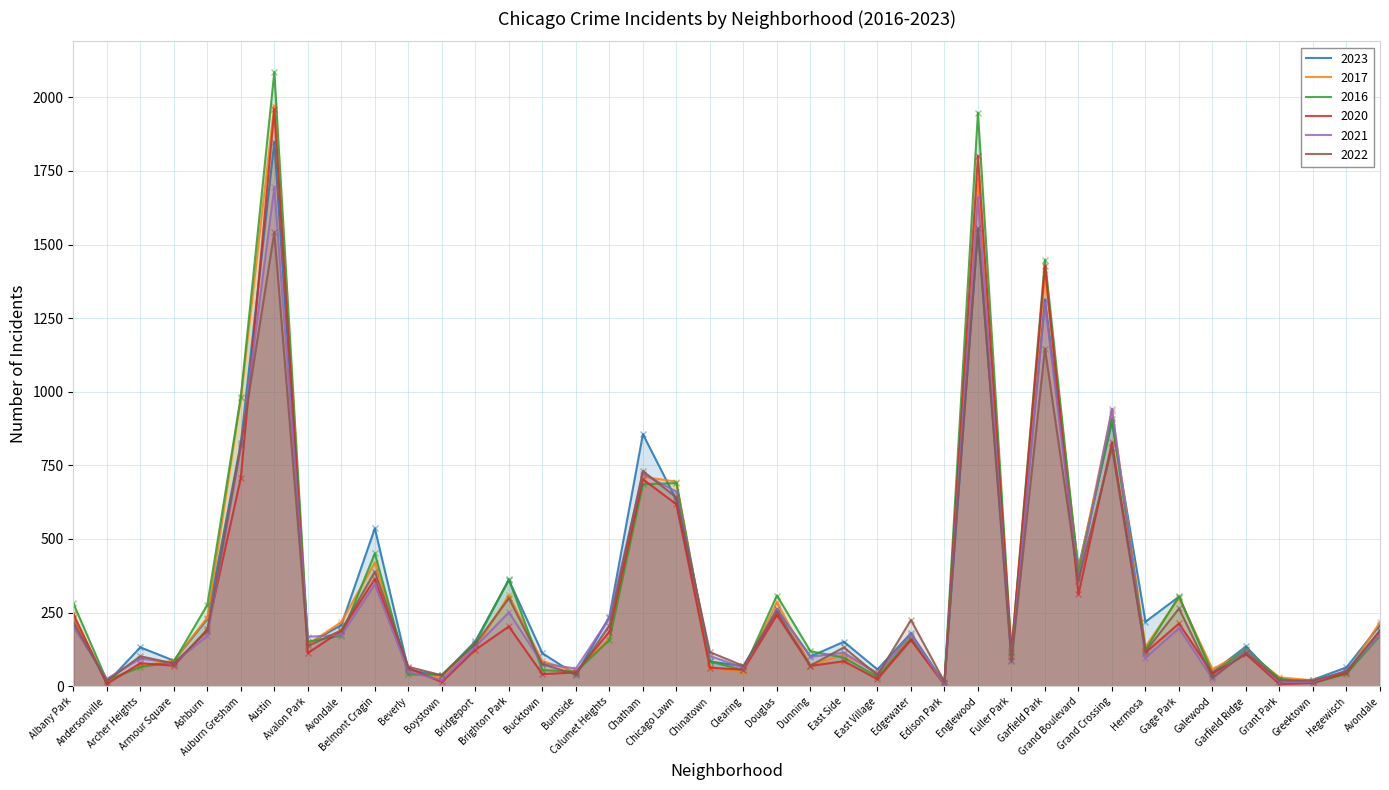

Which series has the largest total across all categories?

2016